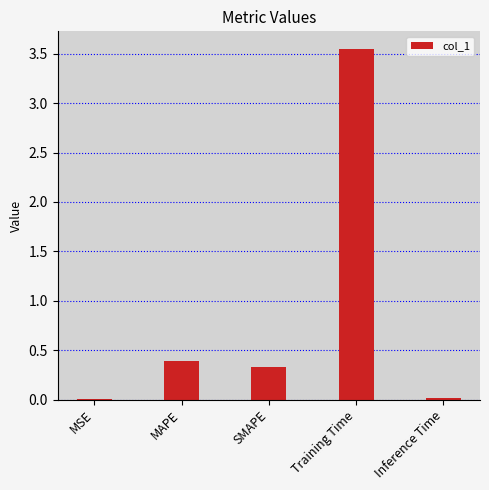

What is the average value?

0.9